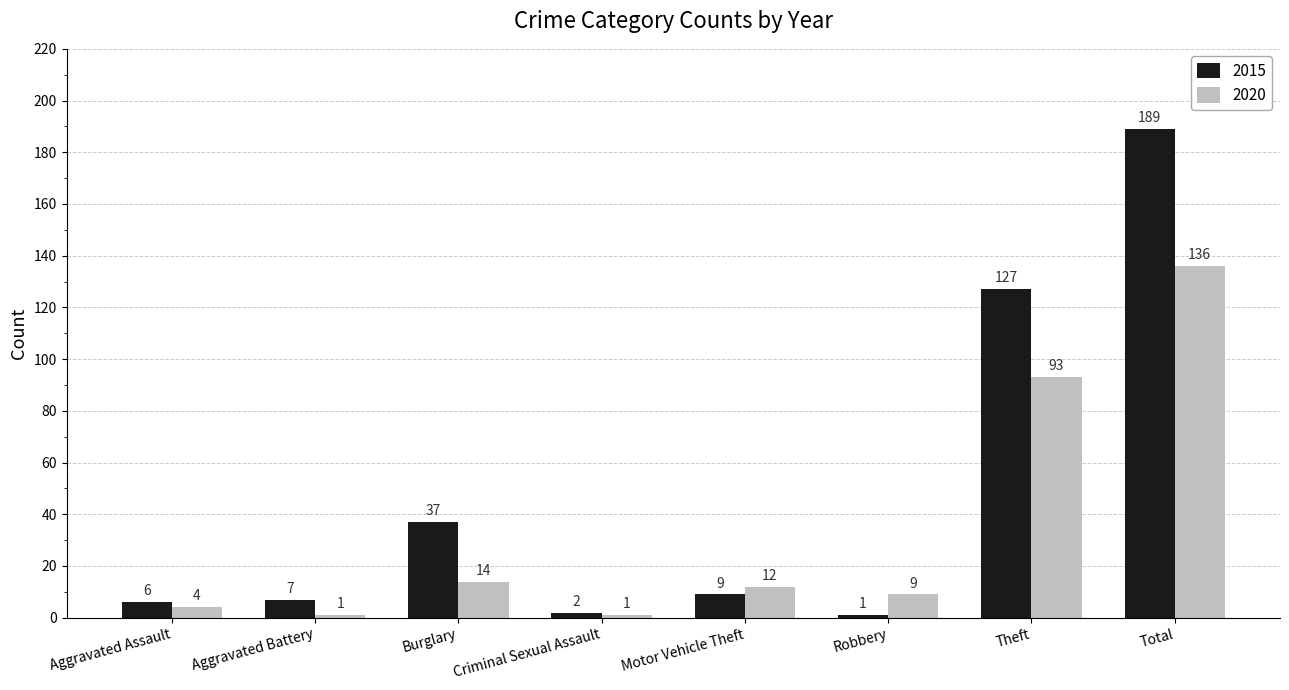

What is the difference between the highest and lowest values at Total?

53